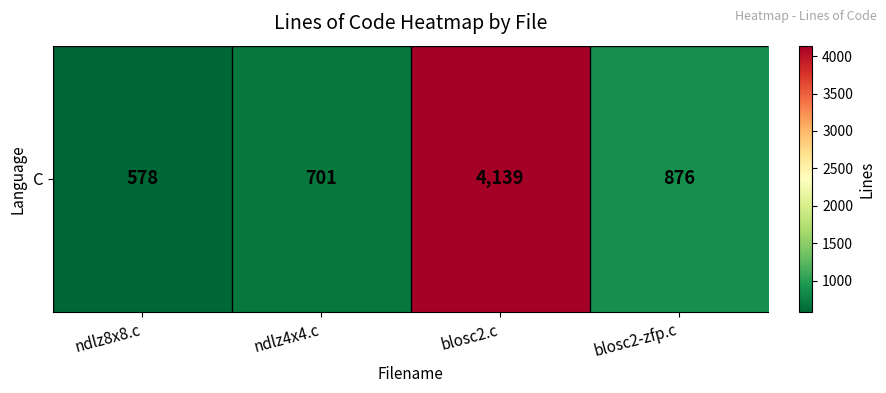

What value does the data have at ndlz8x8.c?

578